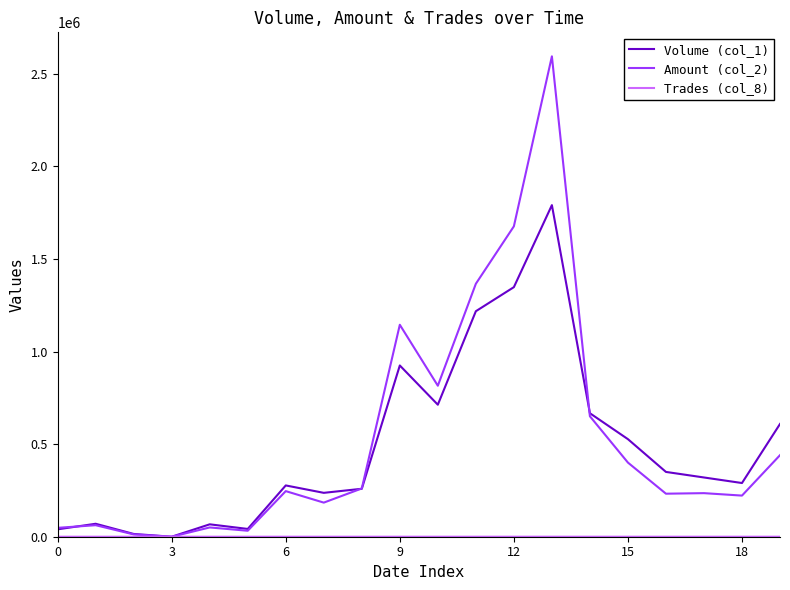

How many lines are shown in the chart?

3